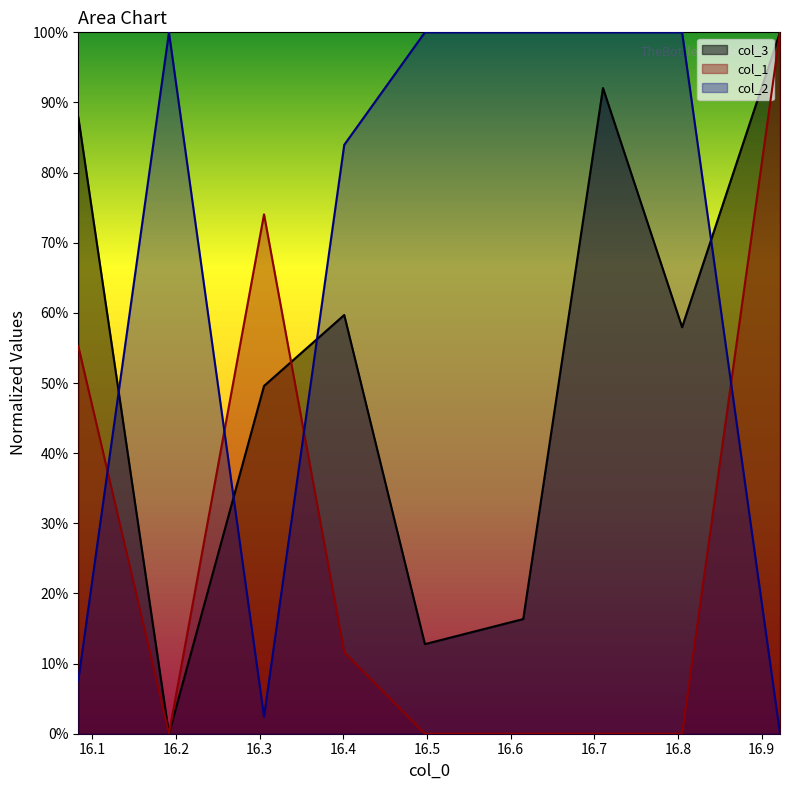

True or false: col_1 and col_3 intersect in this chart.

True